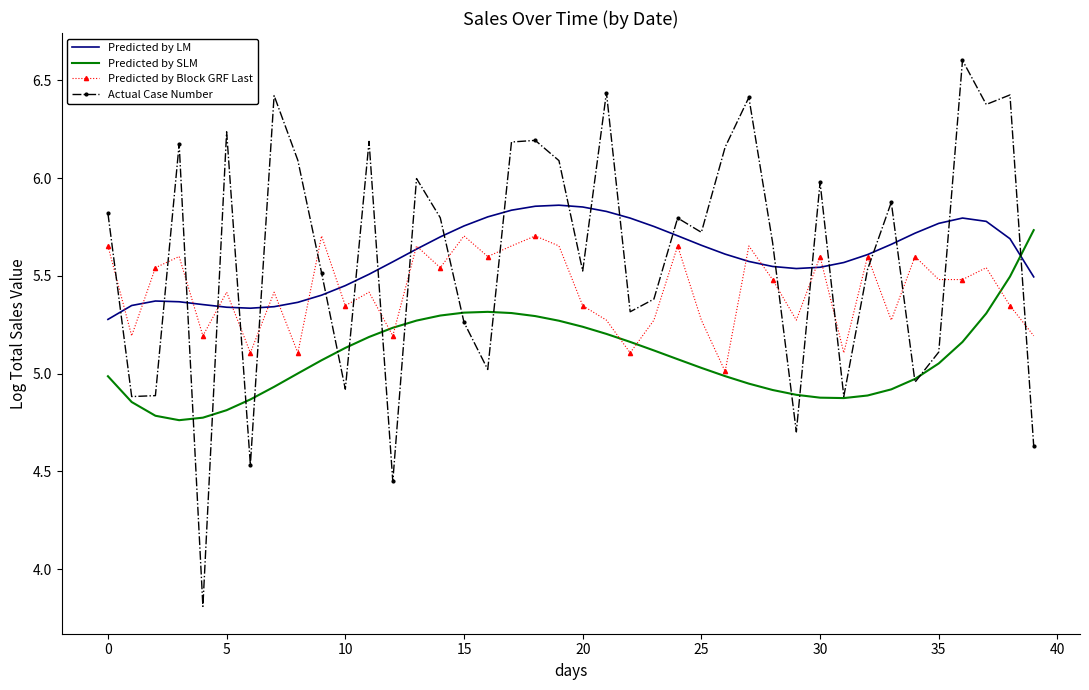

Which series has the widest spread of values?

Actual Case Number